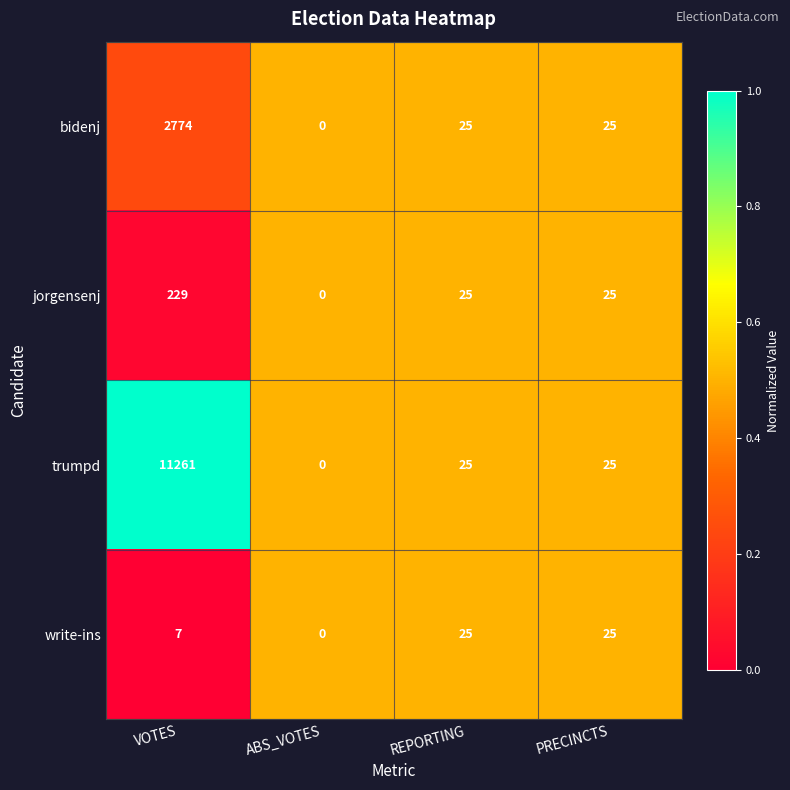

How many series are shown in this chart?

4